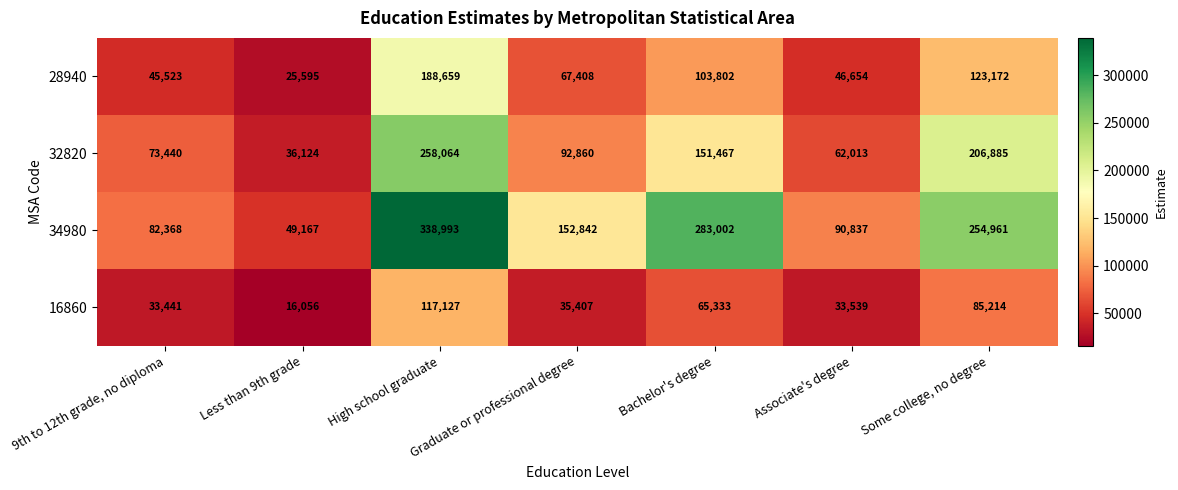

The value of 16860 at Bachelor's degree is 32671. True or false?

False